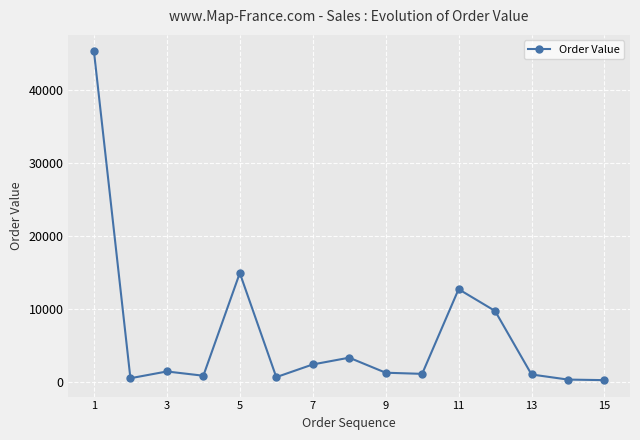

What is the difference between the second highest and minimum values?

14663.6